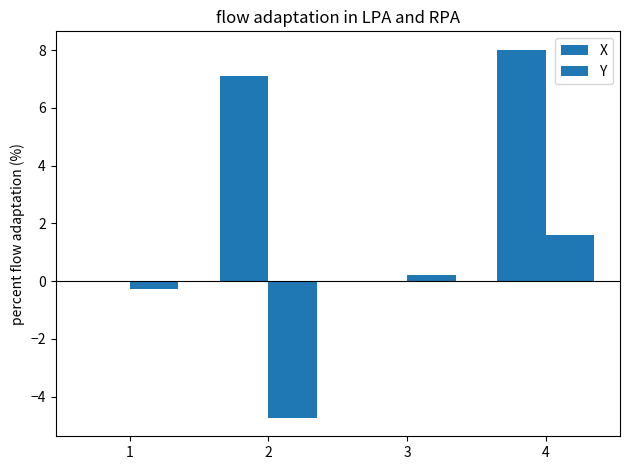

How many values in Y are above zero?

2